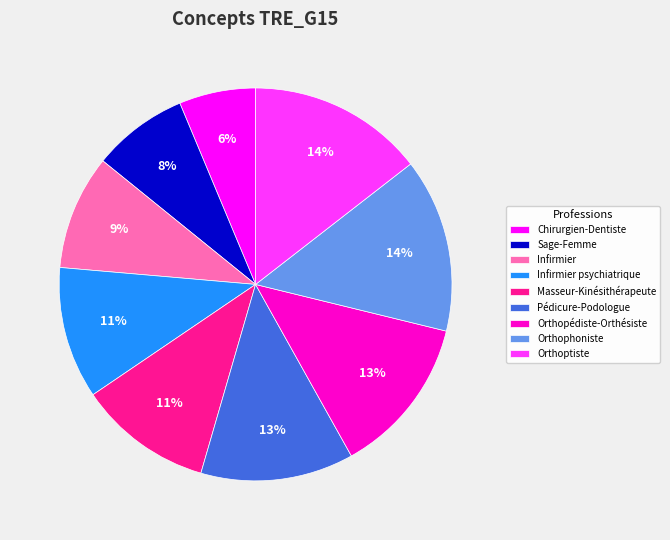

True or false: Orthopédiste-Orthésiste accounts for 27% of the total.

False